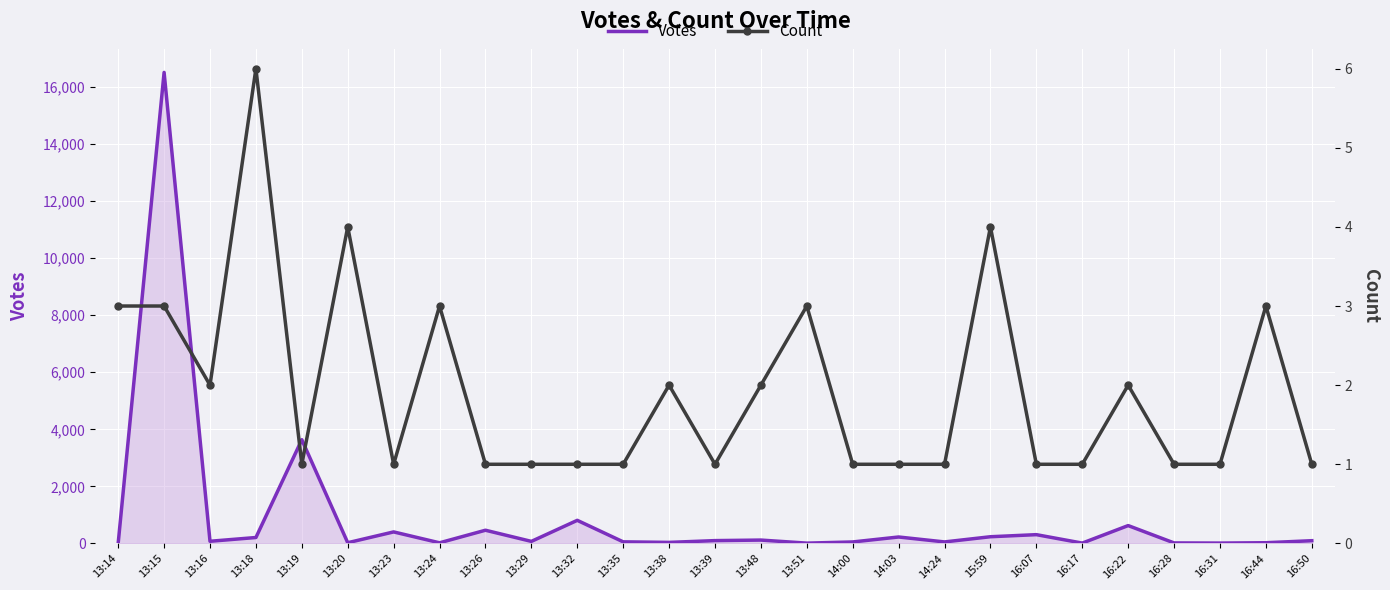

What value does the Votes series have at 13:39, to the nearest 50?

100